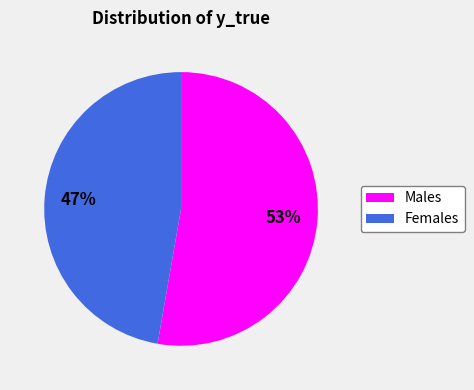

Is there any slice that represents more than half of the pie?

Yes